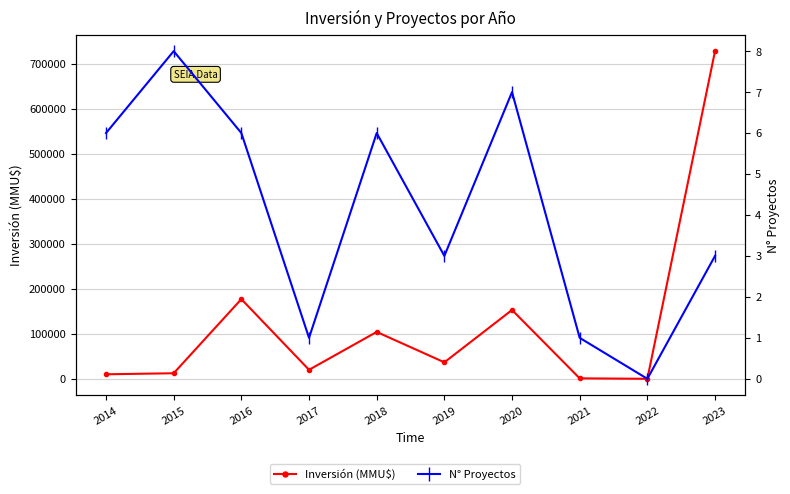

At how many categories does at least one series exceed 655605?

1